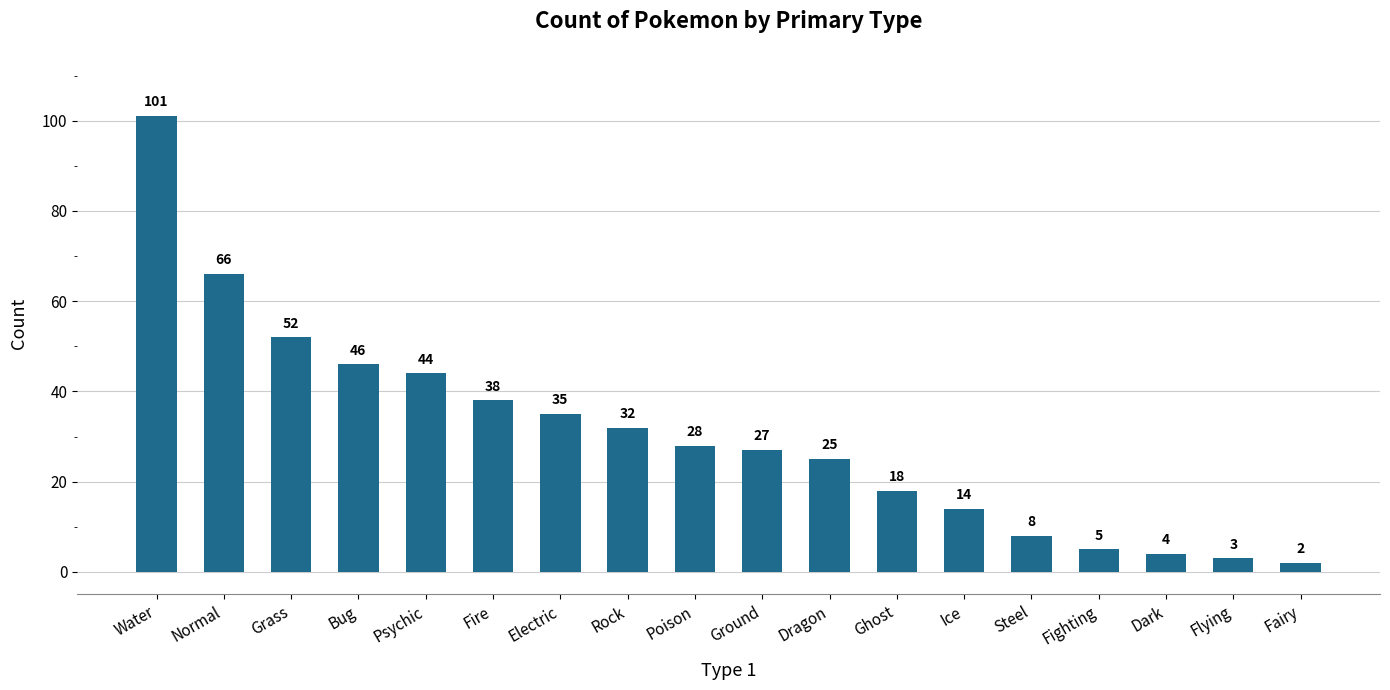

What is the sum of all values?

548